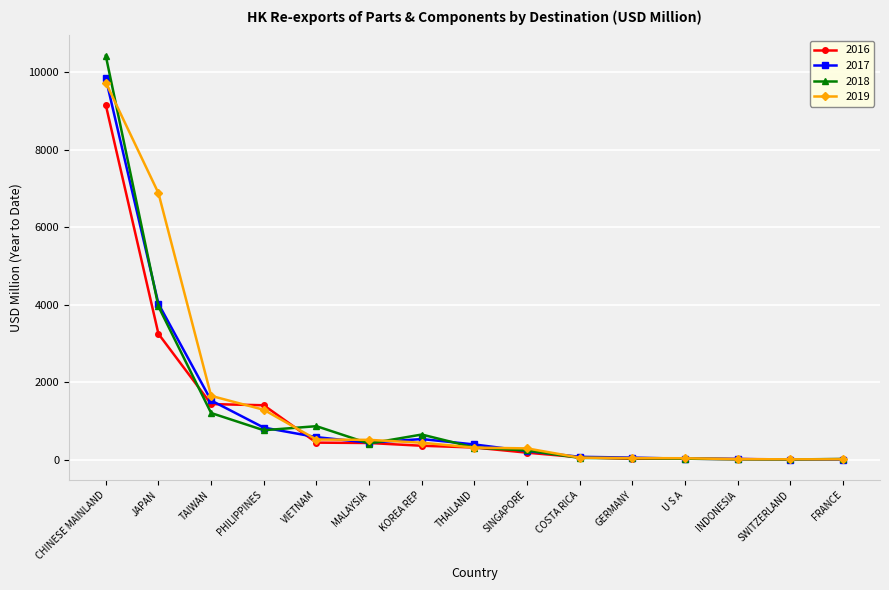

Which series has the largest range (max minus min)?

2018